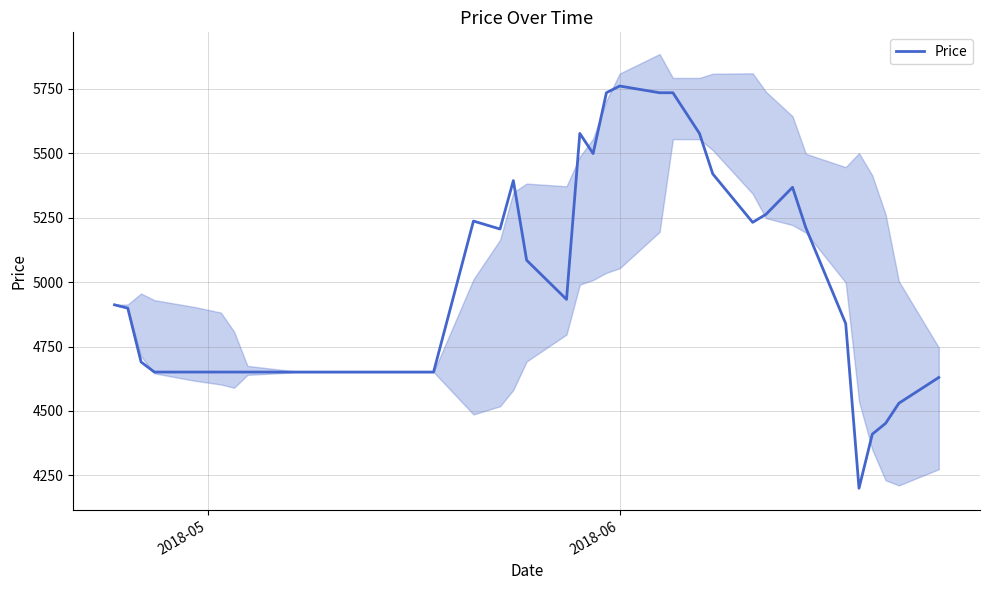

What is the lowest value of the Price series?

4200